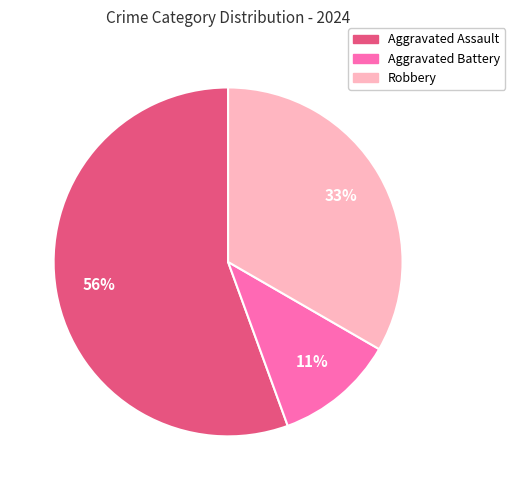

To the nearest percent, what portion does Aggravated Assault represent?

56%